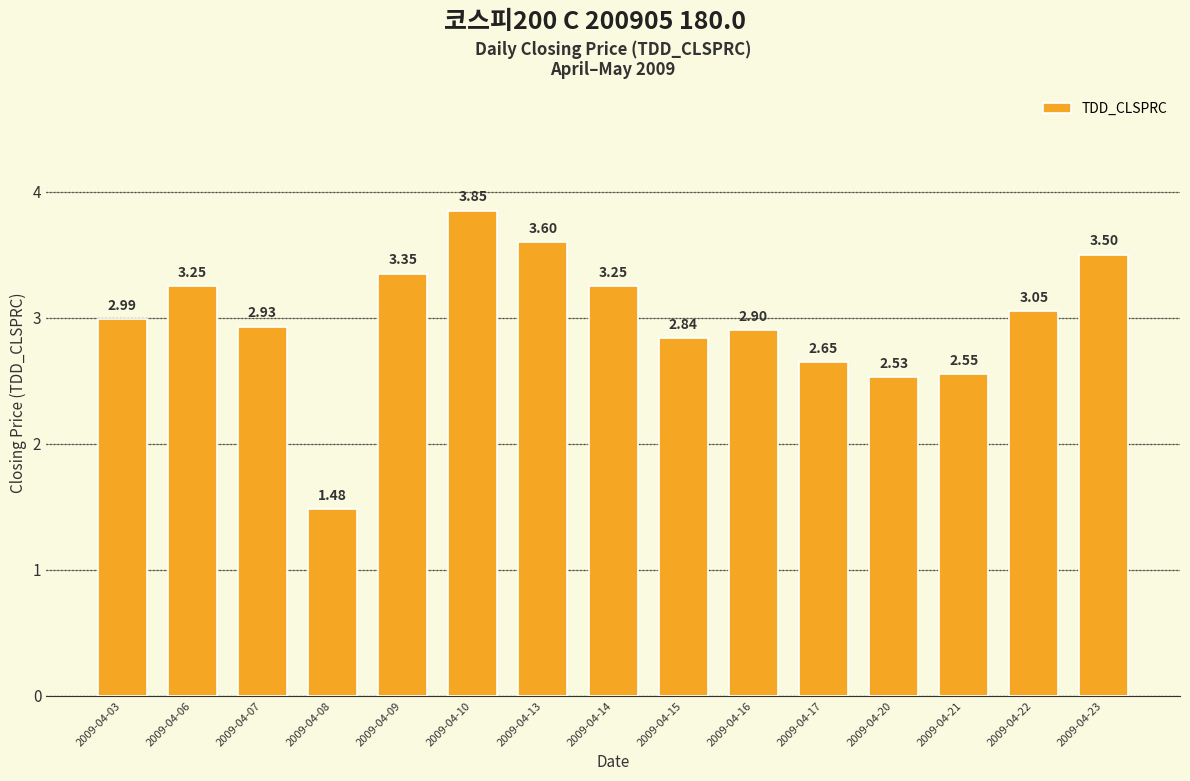

What is the difference between the maximum and second lowest values?

1.3